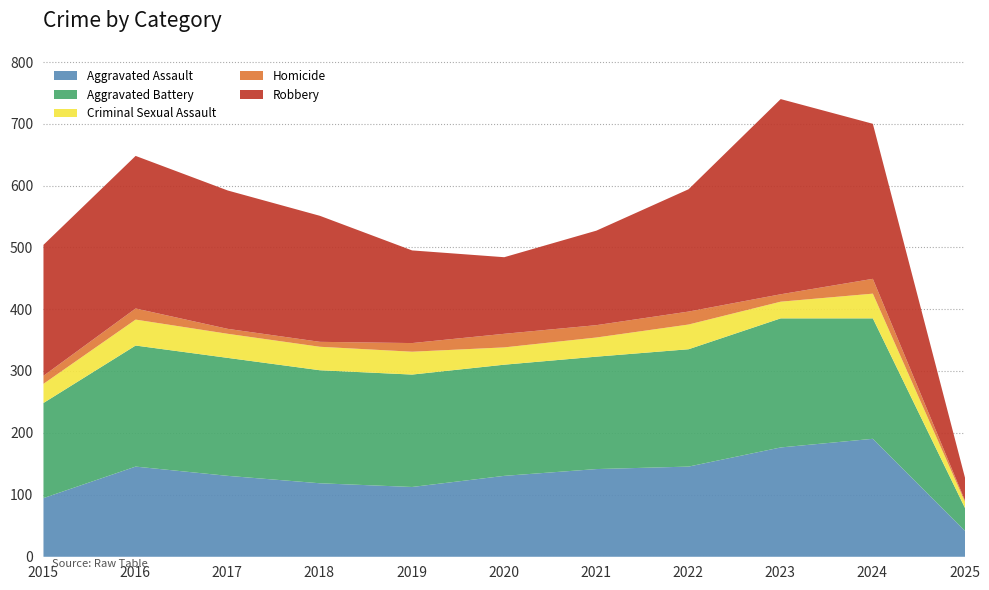

What is the average value of the Aggravated Assault series?

130